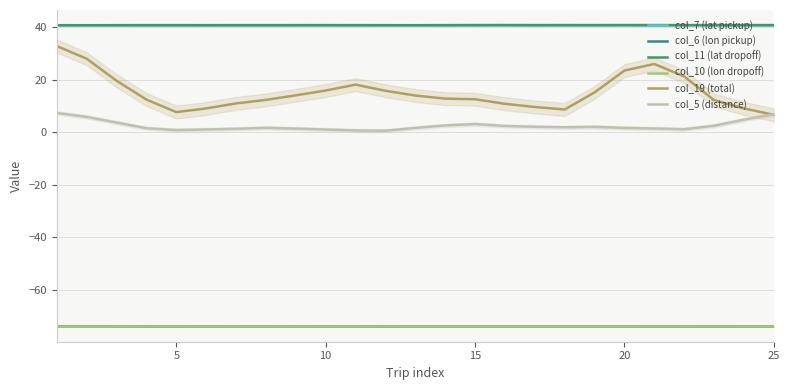

In col_11 (lat dropoff), how many points are higher than both neighbors (excluding endpoints)?

6